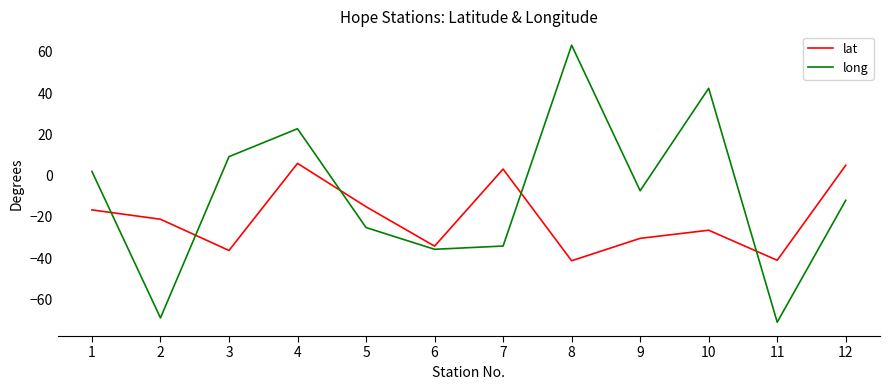

Which category has the lowest value in the long series?

11